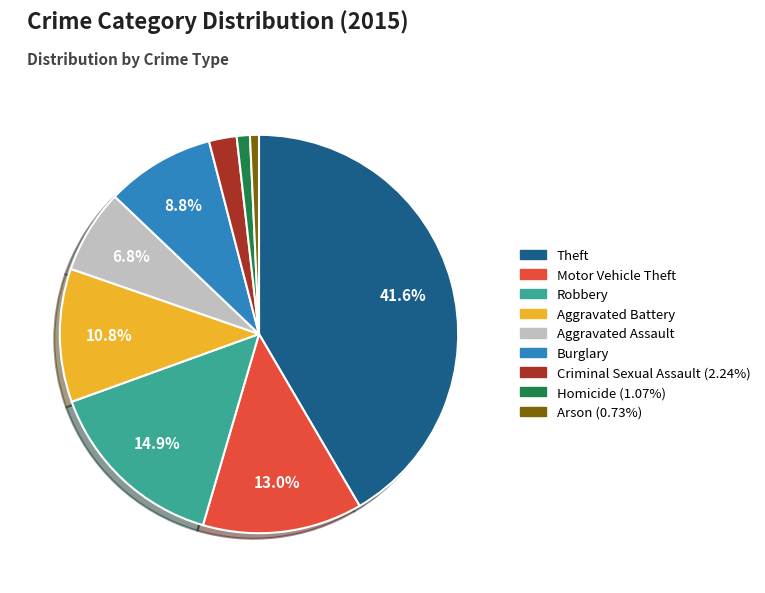

To the nearest percent, what is the difference between the Aggravated Battery and Burglary slice percentages?

2%